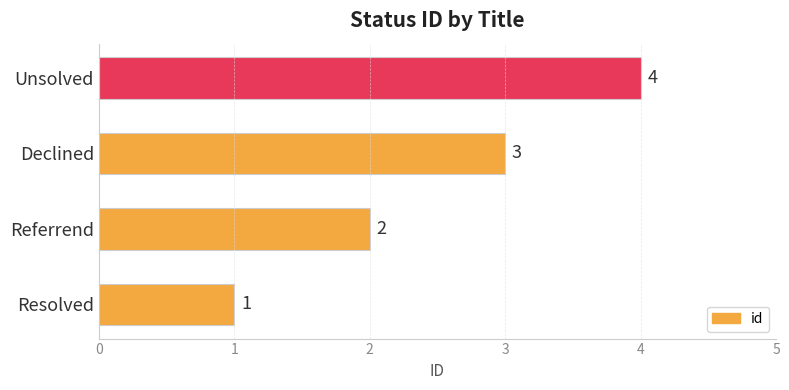

Approximately how many times larger is the value at Unsolved compared to Resolved?

4.0